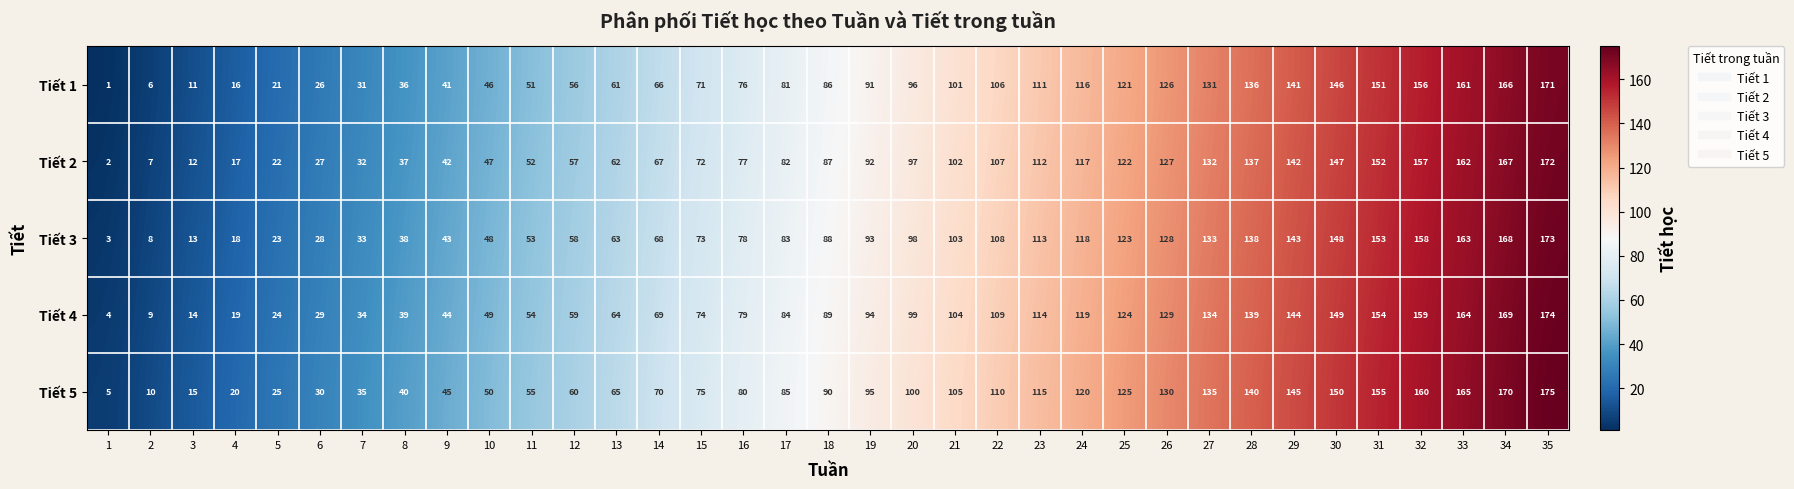

At which category is the sum across all series the highest?

35